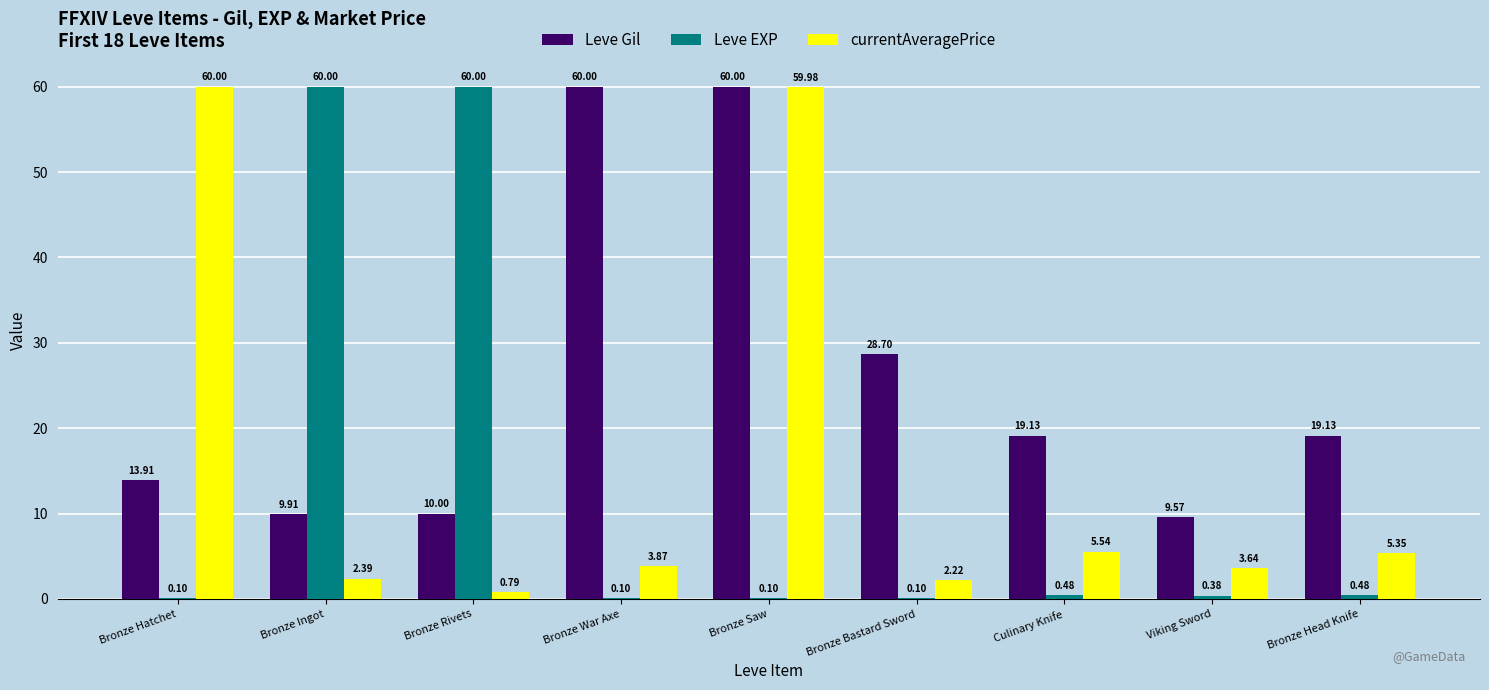

The value of Leve Gil at Culinary Knife is 6.3. True or false?

False